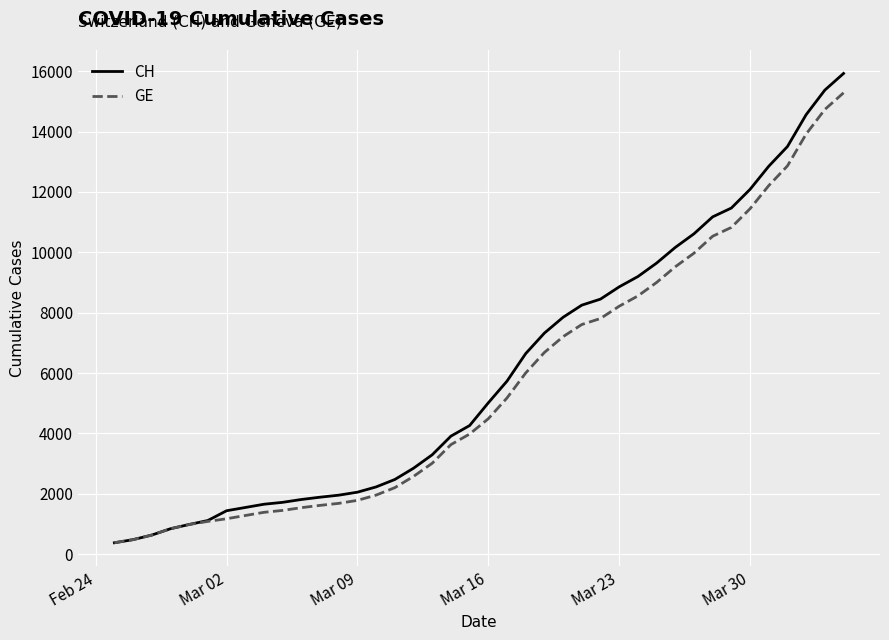

Which series has the widest spread of values?

CH